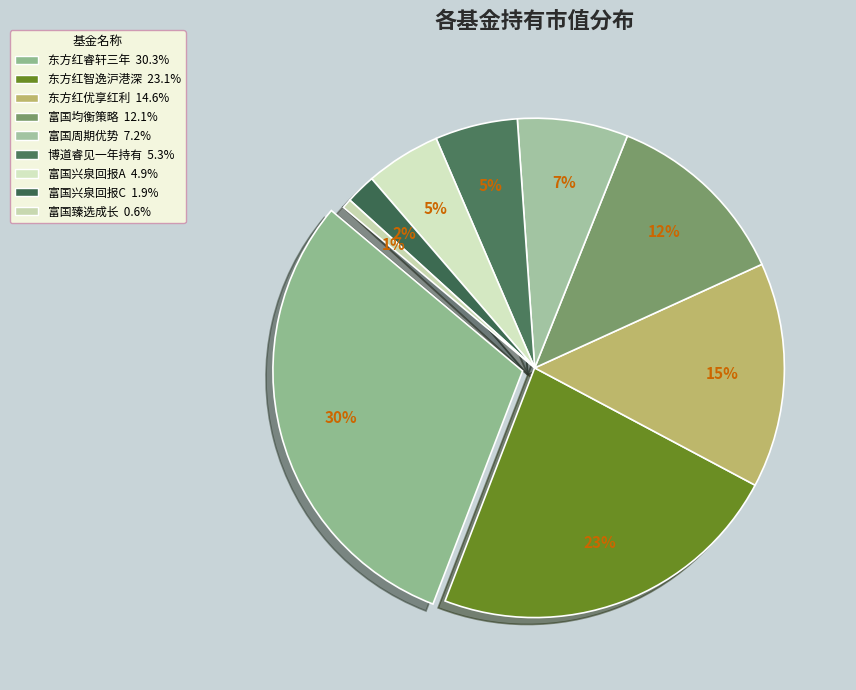

Do 东方红睿轩三年定期开放灵活配置混合 and 东方红优享红利沪港深灵活配置混合 together represent more than half of the pie?

No